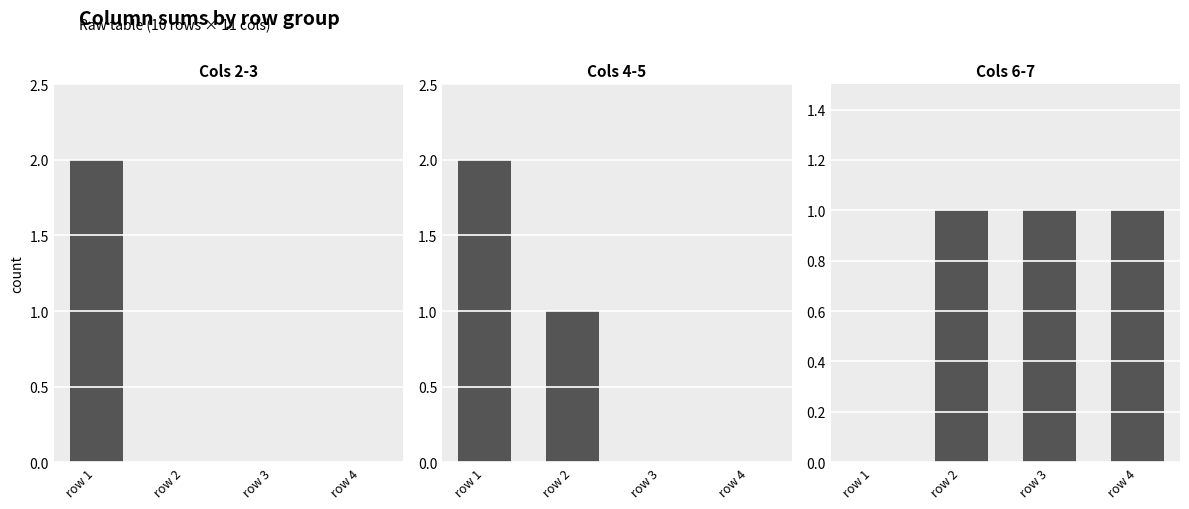

Which series has the largest range (max minus min)?

Cols 2-3